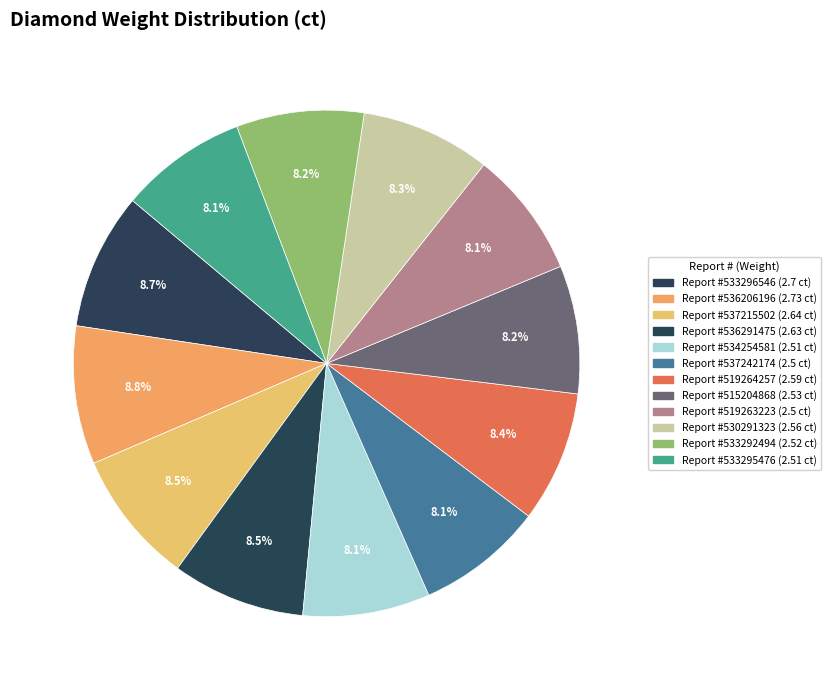

How many segments does this pie chart have?

12